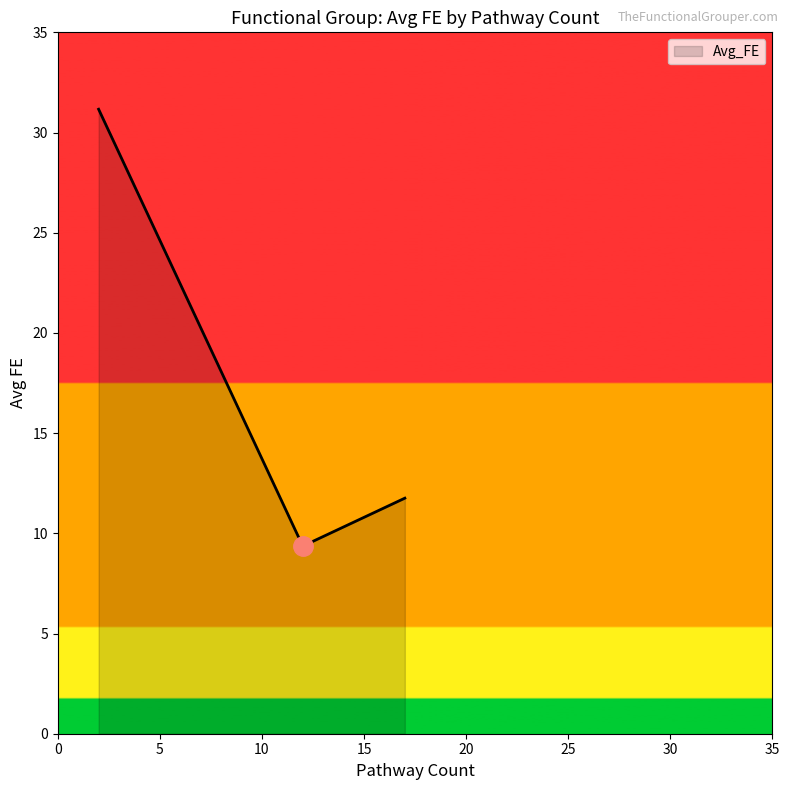

What is the difference between the maximum and second lowest values?

19.4